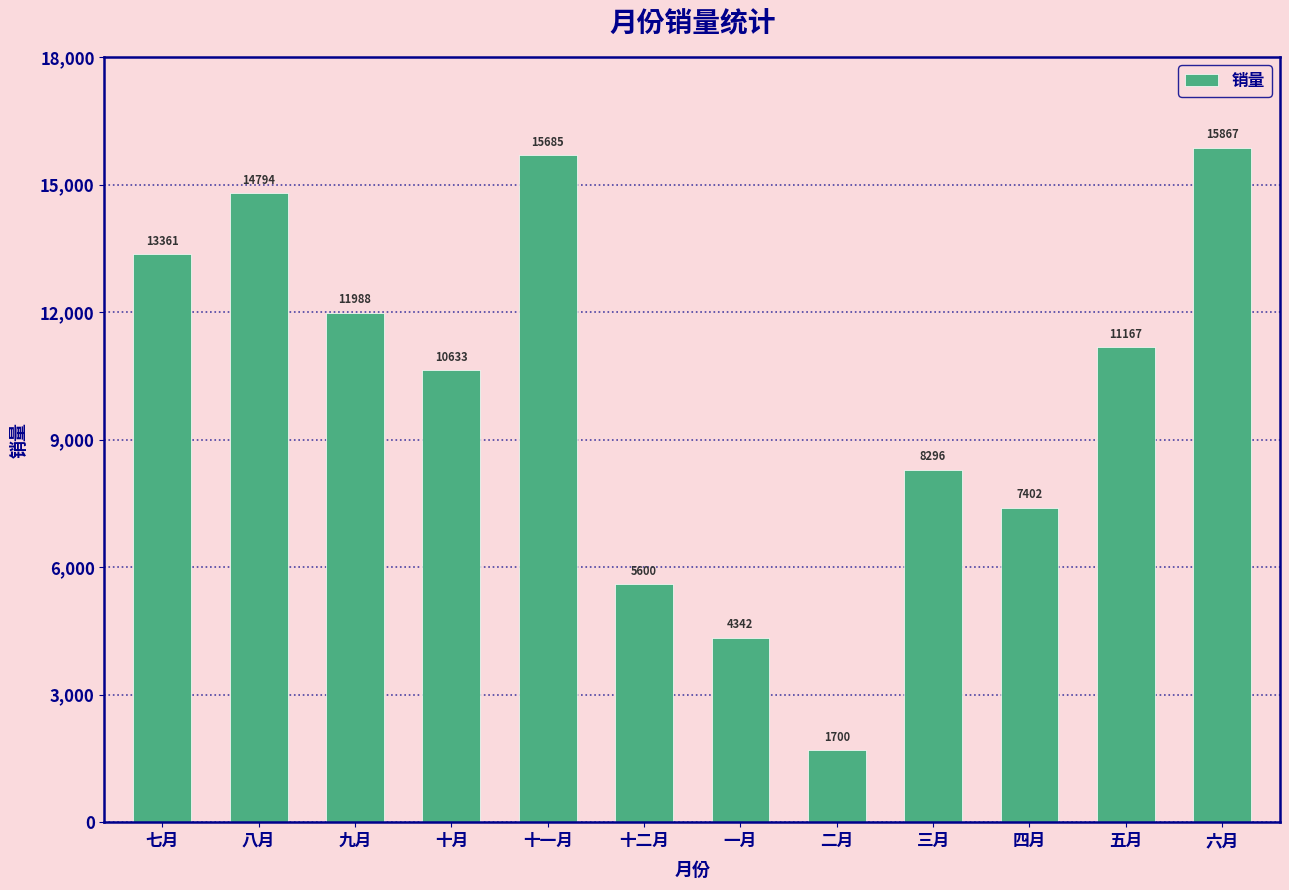

What is the label of the 10th bar from the left?

四月